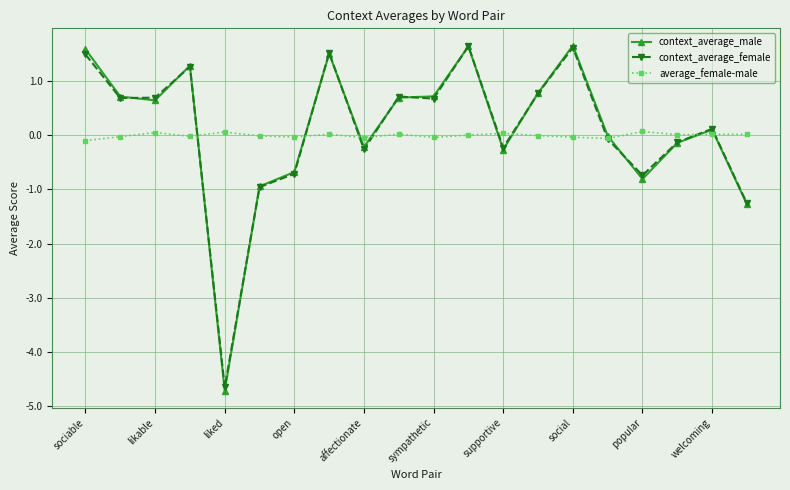

What is the greatest value displayed?

1.7